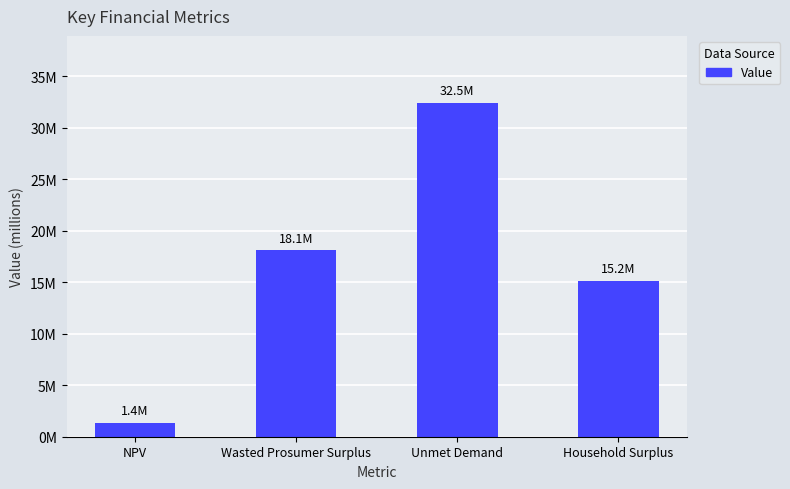

Where is the data nearest to the value 16902243?

Wasted Prosumer Surplus